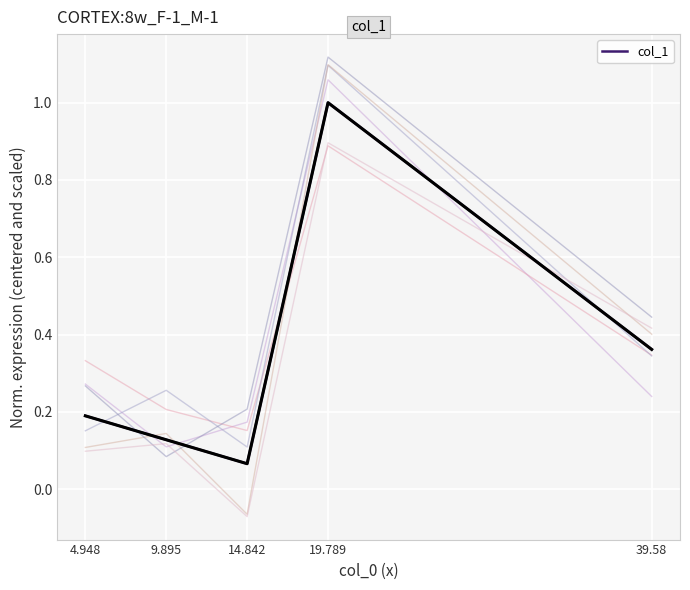

What is the difference between the maximum and minimum values?

0.9